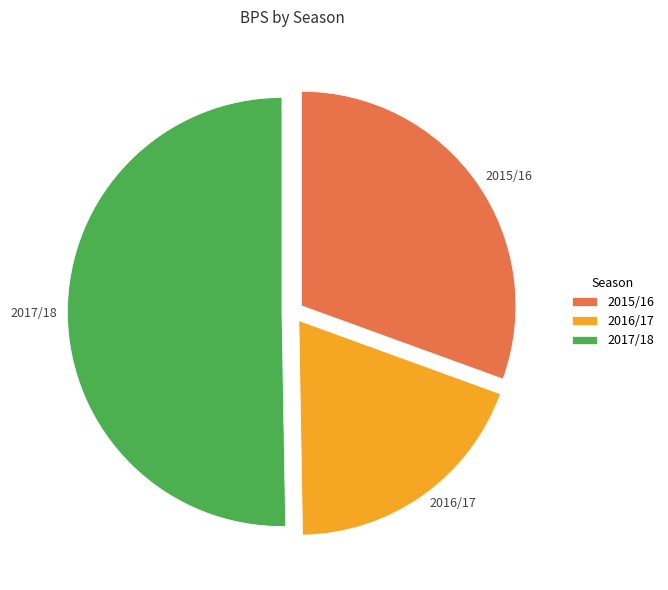

Which has a higher value, 2015/16 or 2017/18?

2017/18